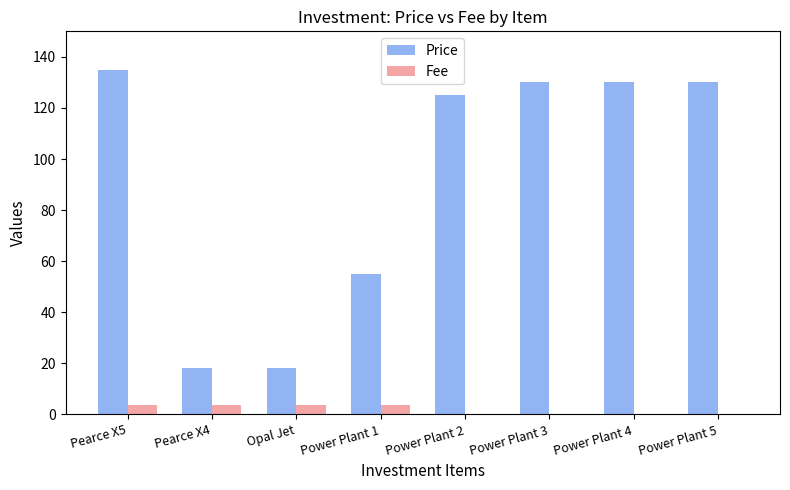

What is the highest value of the Fee series?

3.5